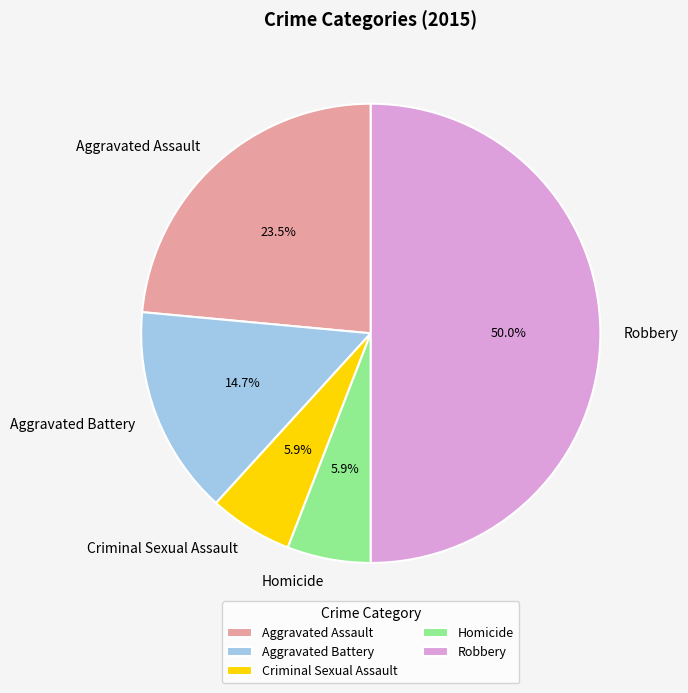

Is Criminal Sexual Assault the majority of the pie?

No